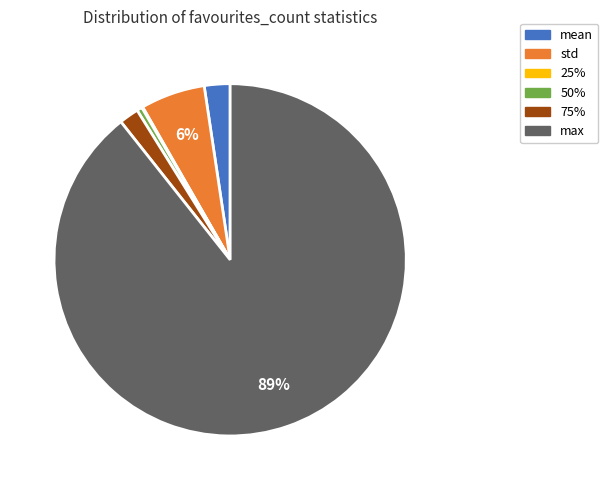

Is there any slice that represents more than half of the pie?

Yes